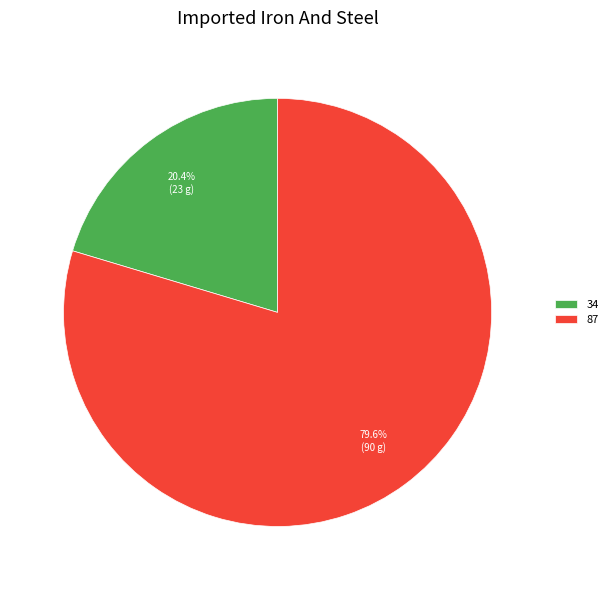

True or false: 87 accounts for 80% of the total.

True